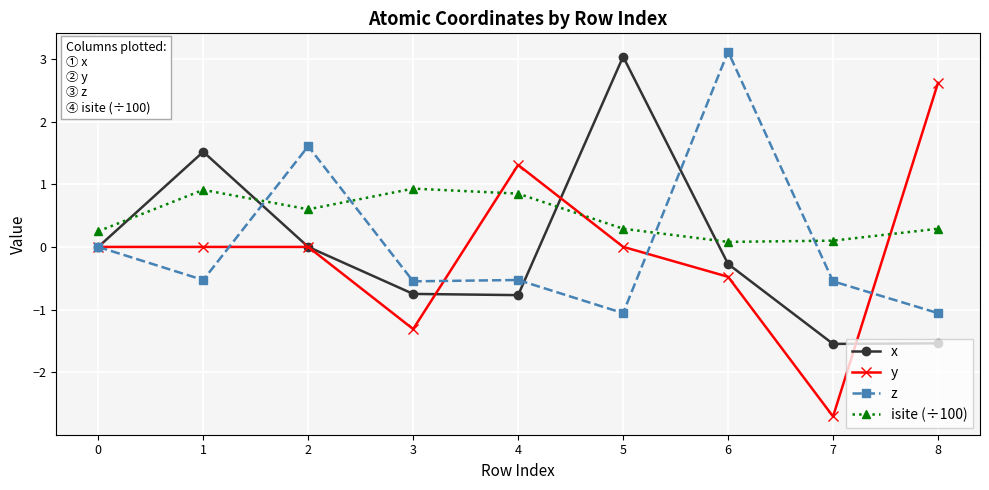

Which series changed the most between 0 and 4?

y